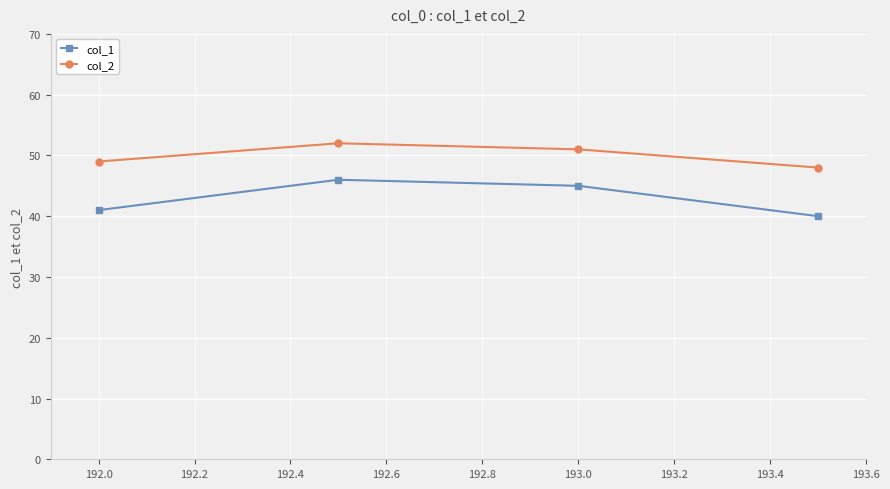

Which series has the widest spread of values?

col_1